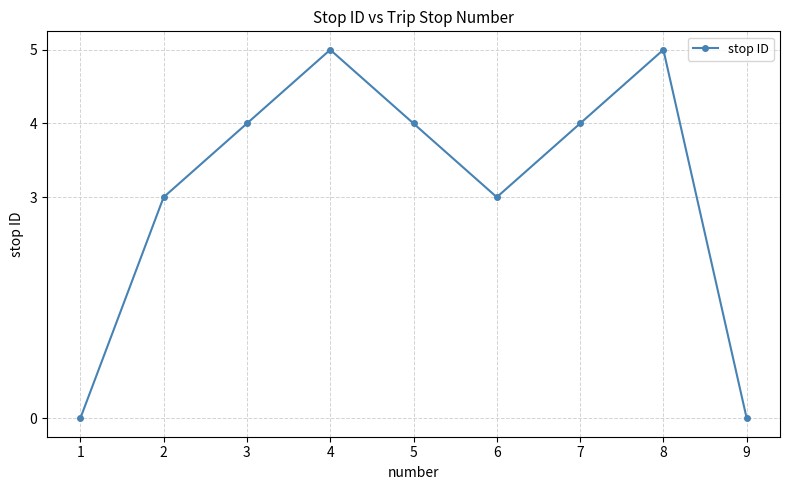

How many values are below 4?

4